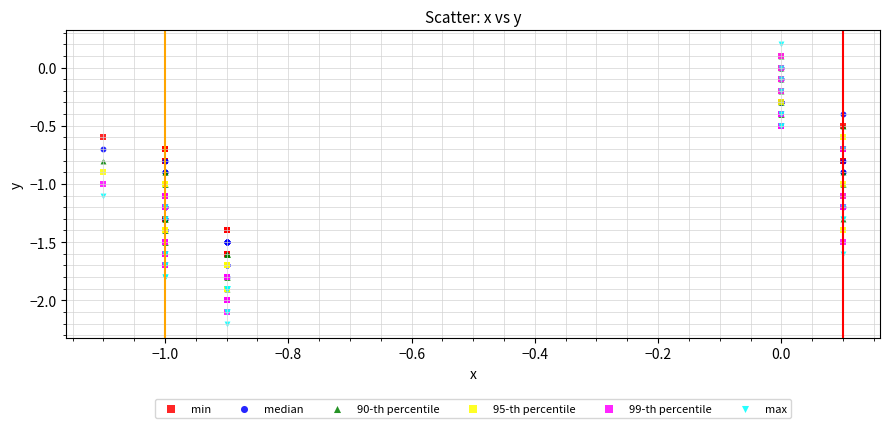

Which series contains the highest Y value?

max